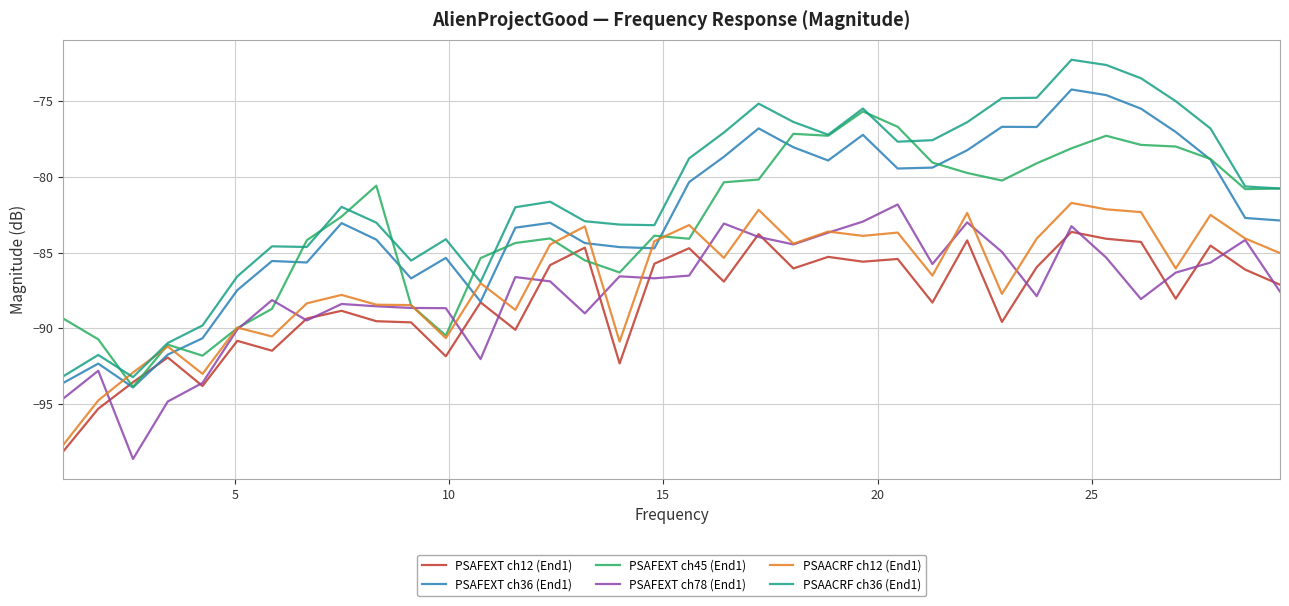

Which series has the widest spread of values?

PSAACRF ch36 (End1)